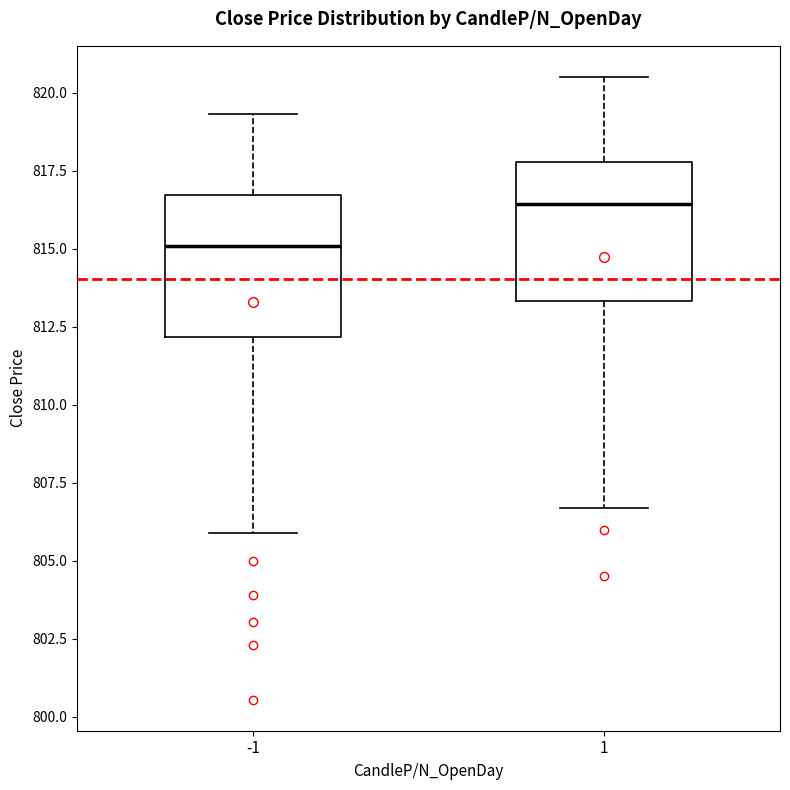

Where does the upper whisker of the box at x = 1 end on the y-axis? The values are not printed on the chart, so give them approximately, as read against the axis.

820.5